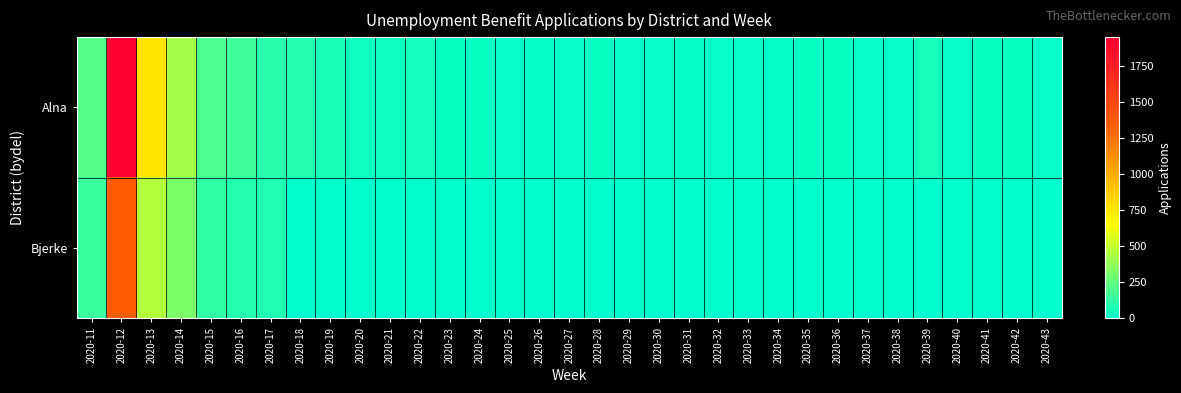

List the series in order of their peak value, lowest first.

Bjerke, Alna